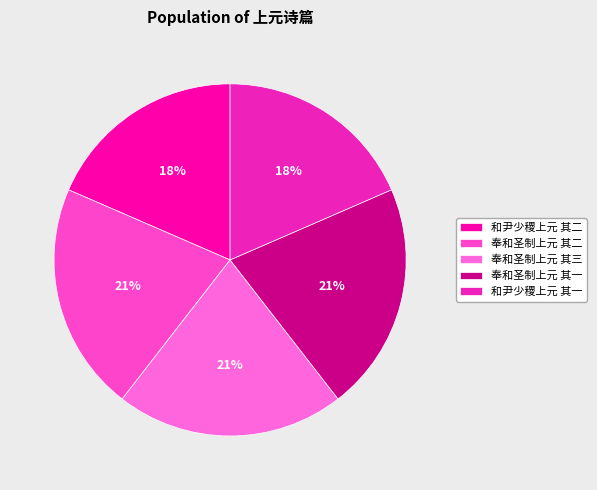

Is 和尹少稷上元 其一 the majority of the pie?

No